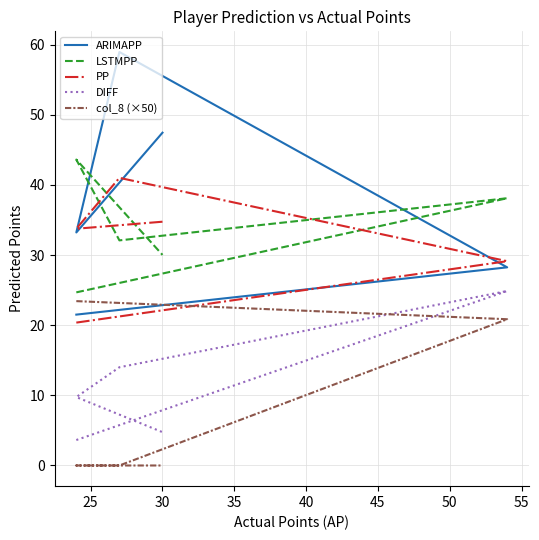

Which series has the largest total across all categories?

ARIMAPP